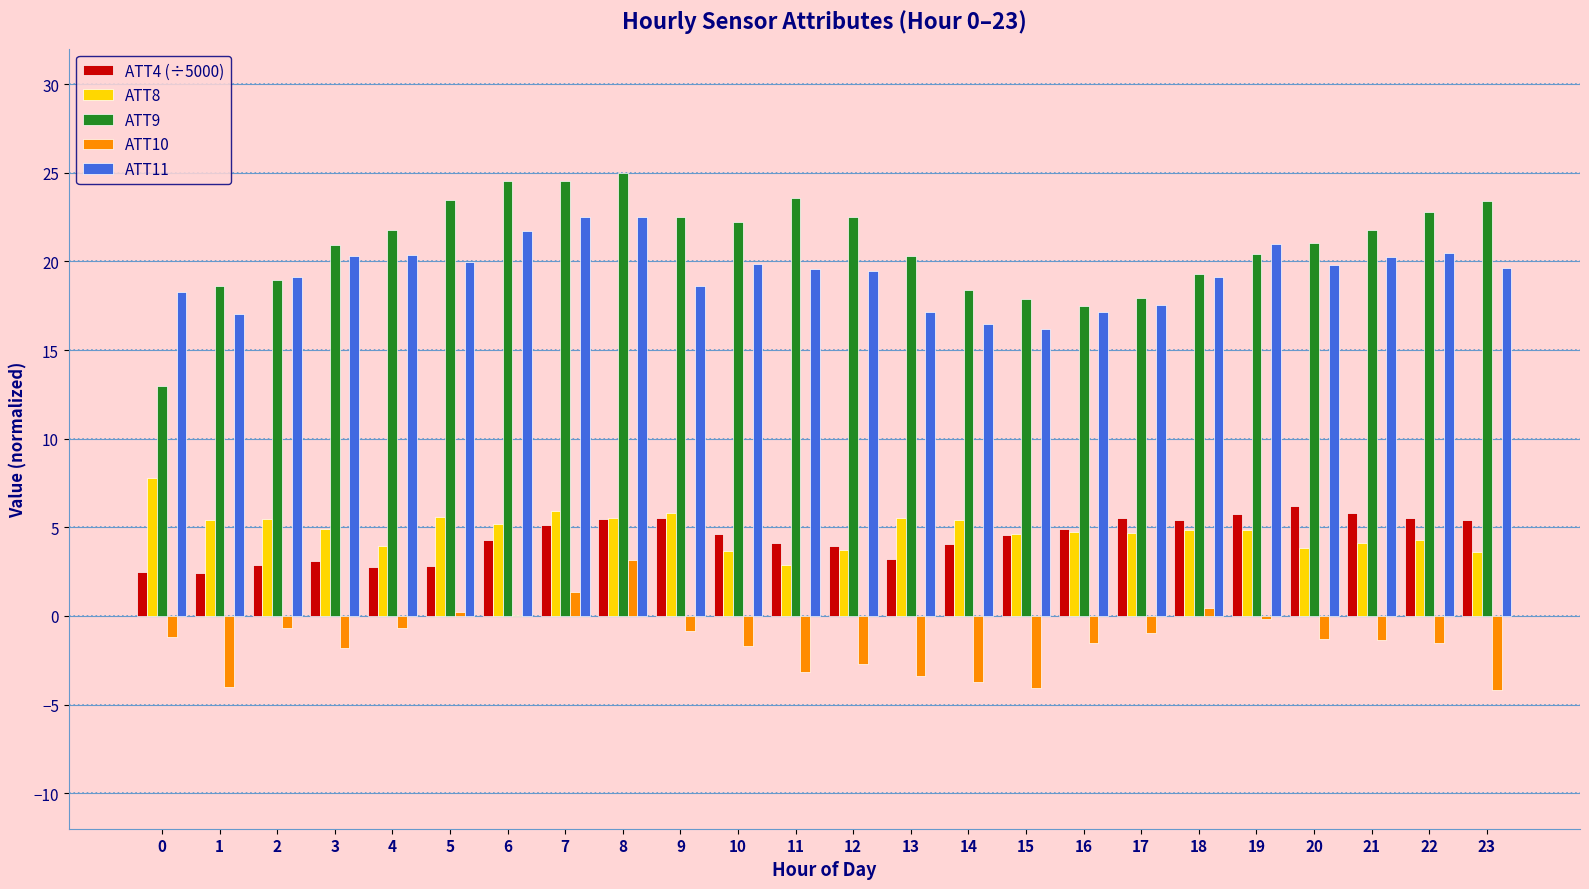

Does the chart contain stacked bars?

No